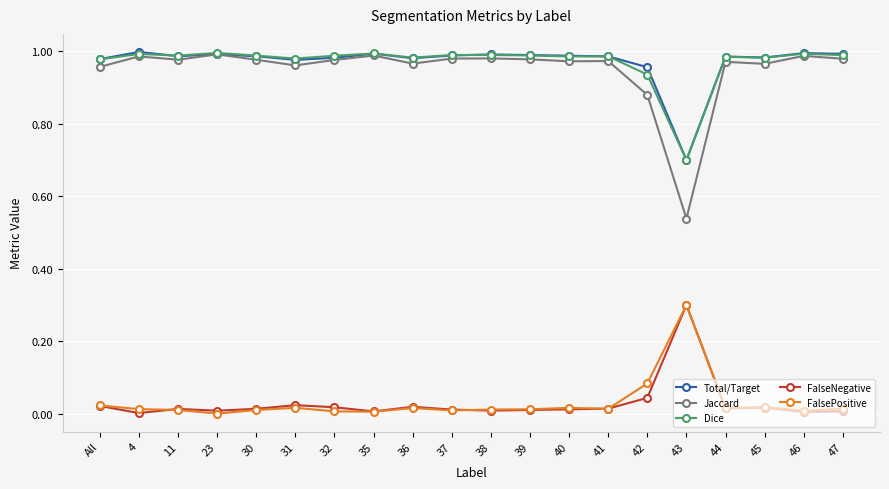

The value of Jaccard at 4 is 1.3. True or false?

False